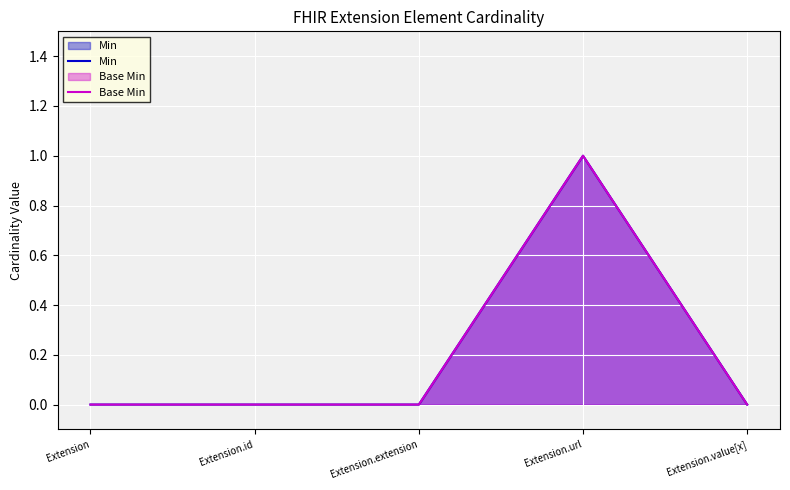

True or false: Min and Base Min intersect in this chart.

False